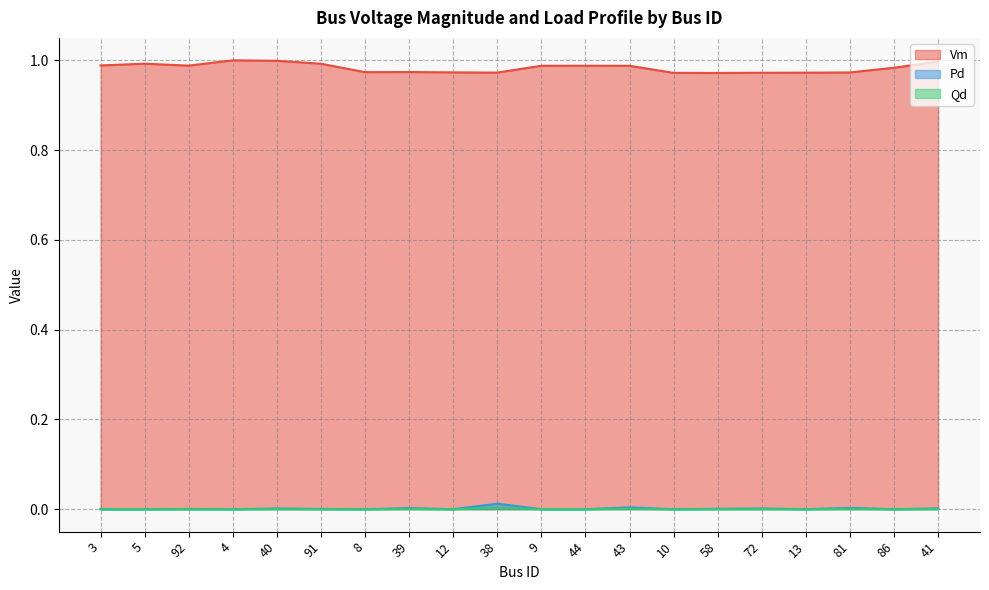

The value of Pd at 38 is 0.0. True or false?

True